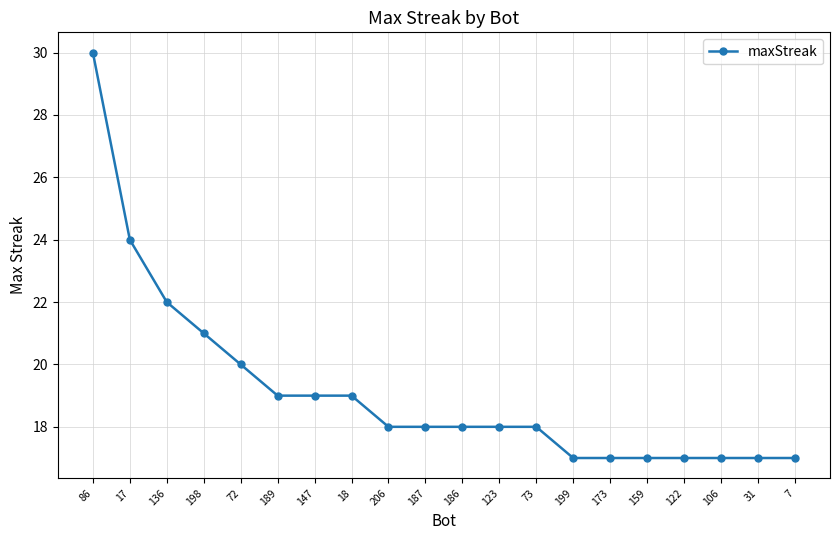

What is the change in value from 147 to 31?

-2